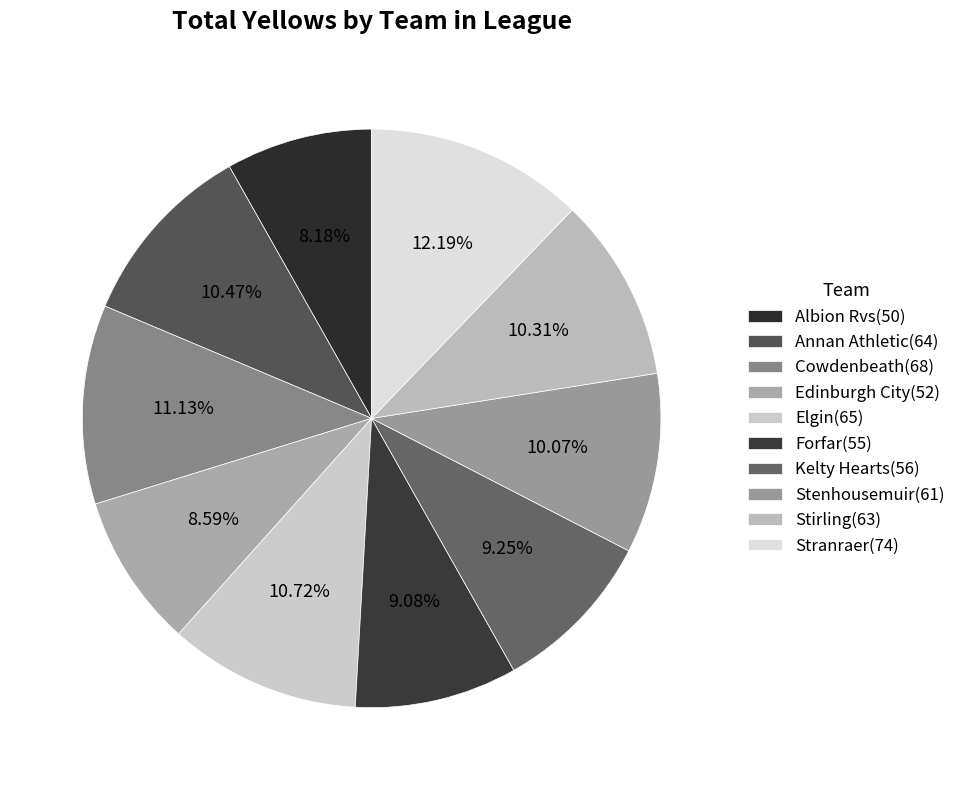

To the nearest percent, what portion does Edinburgh City represent?

9%